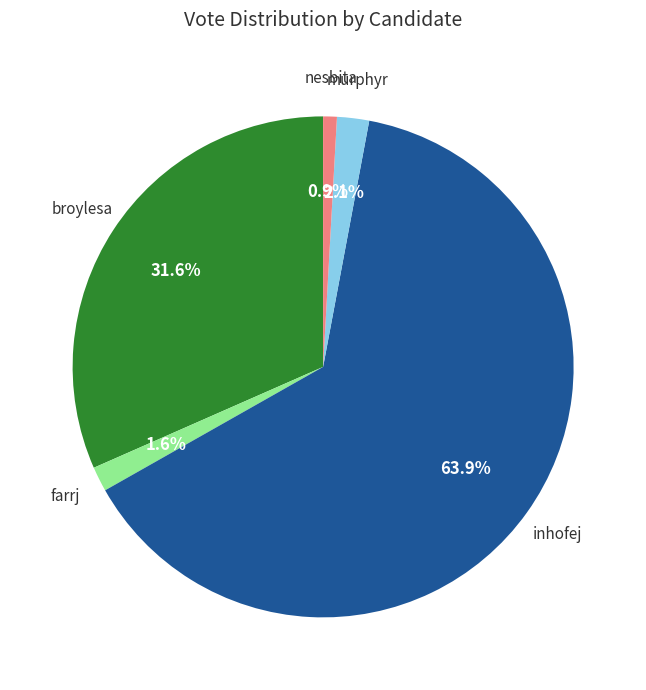

How many segments does this pie chart have?

5